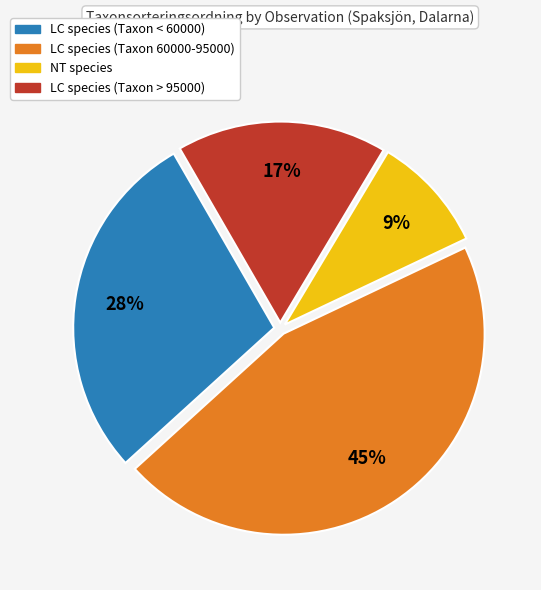

Is there any slice that represents more than half of the pie?

No